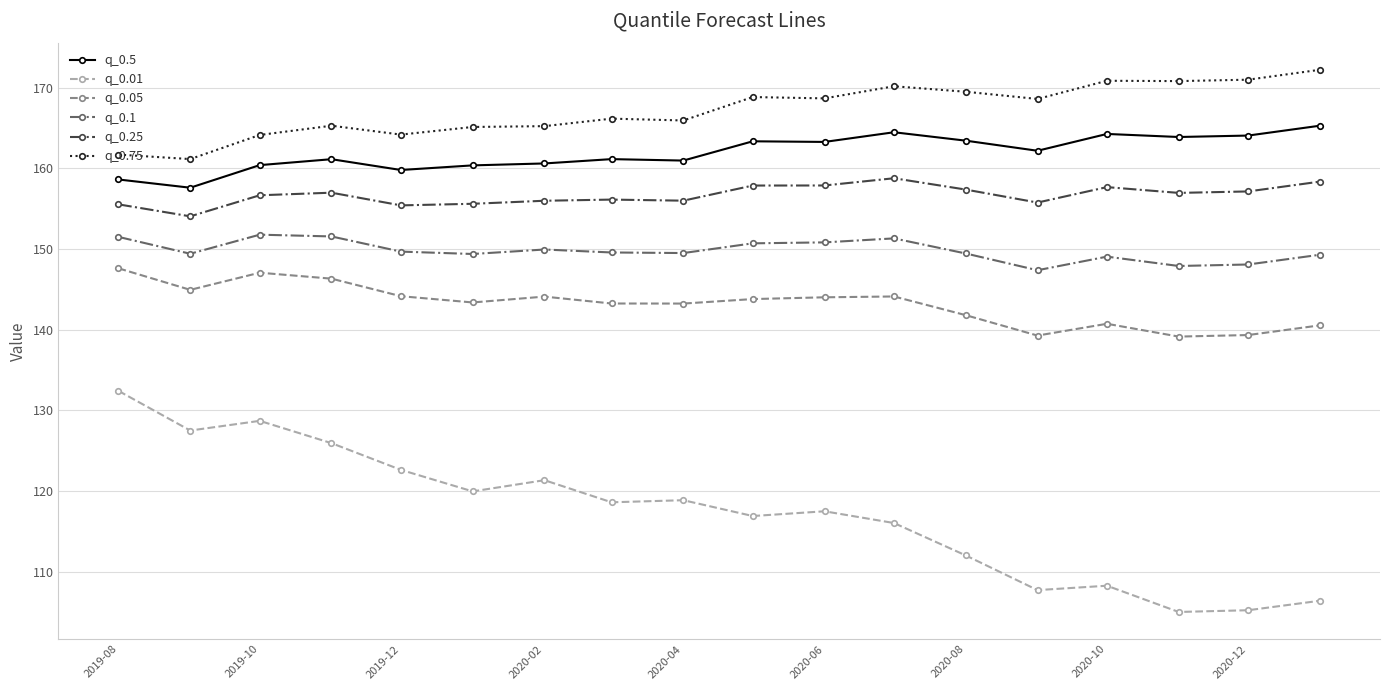

What is the average value of the q_0.05 series?

143.1